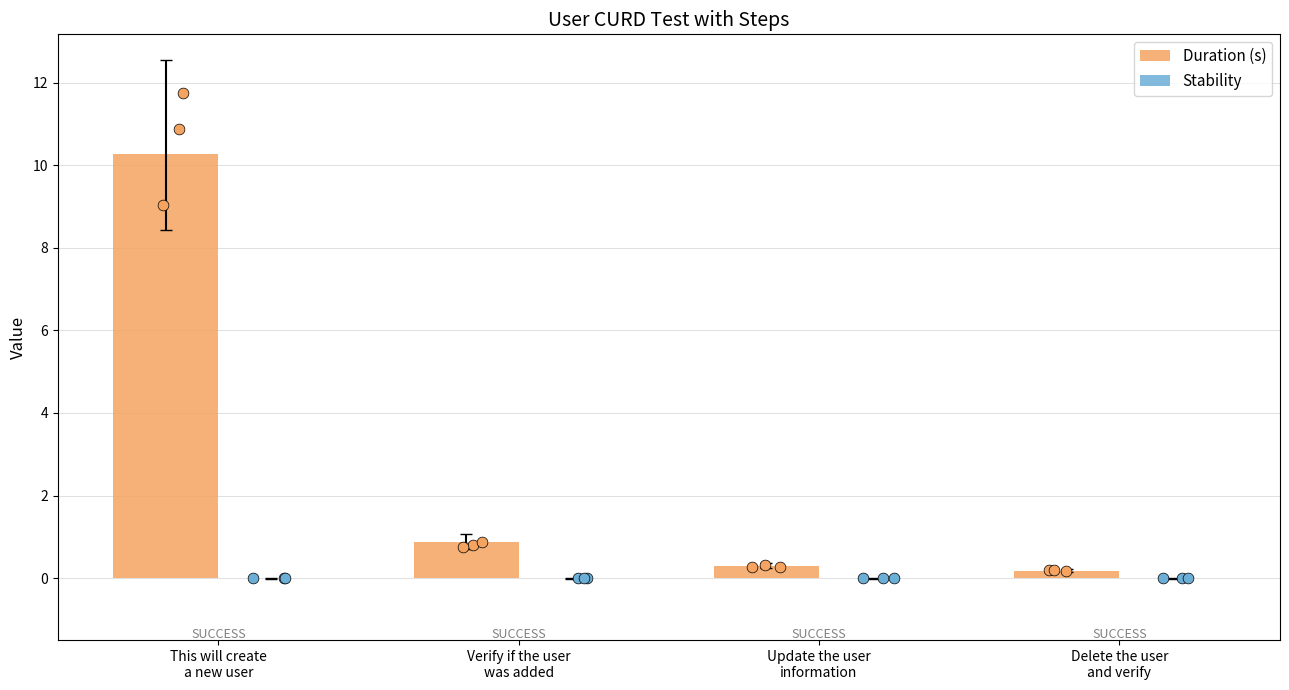

Which series contains the highest Y value?

Duration (s)